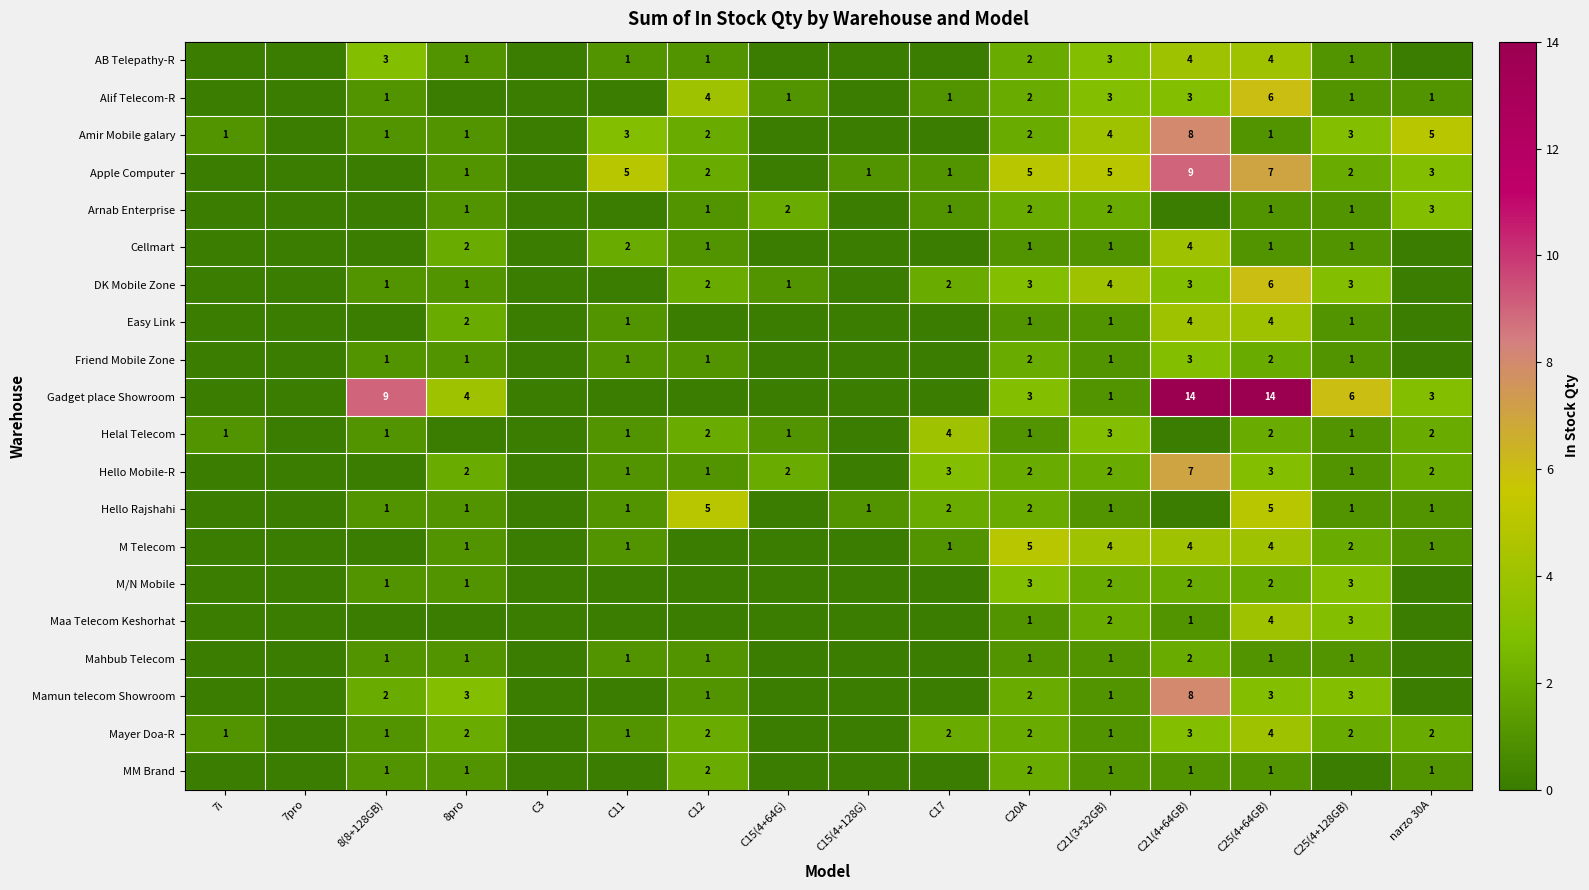

True or false: Gadget place Showroom has a value of 3 at C20A.

True